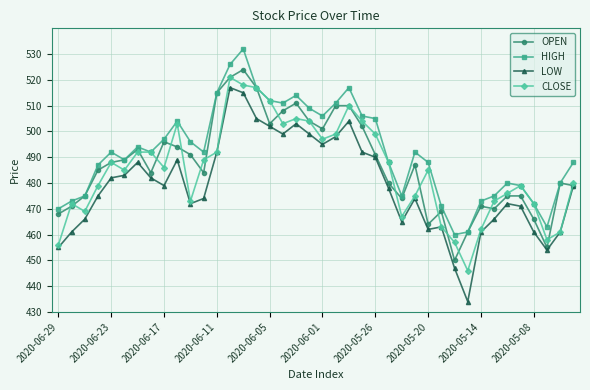

True or false: HIGH and LOW intersect in this chart.

False